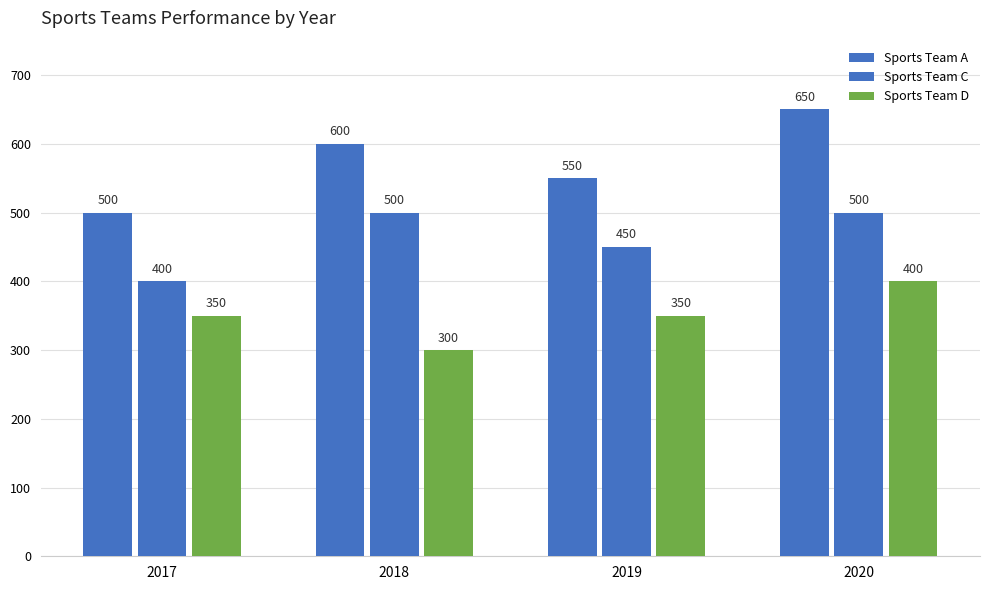

Reading right to left, extract all data points from this chart.

Sports Team A: 650	550	600	500
Sports Team C: 500	450	500	400
Sports Team D: 400	350	300	350